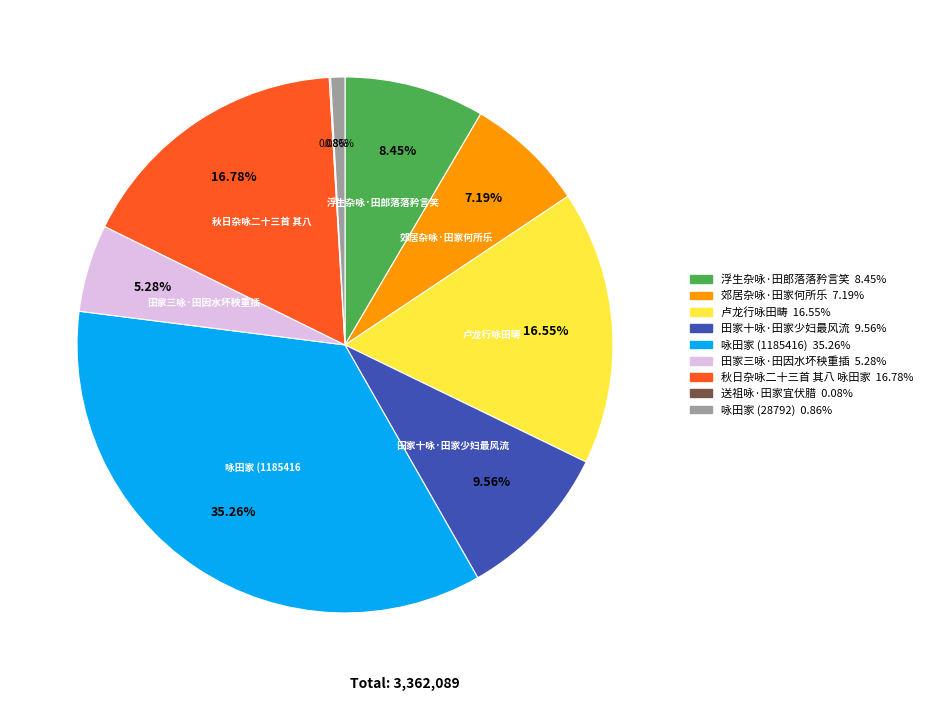

Is there any slice that represents more than half of the pie?

No